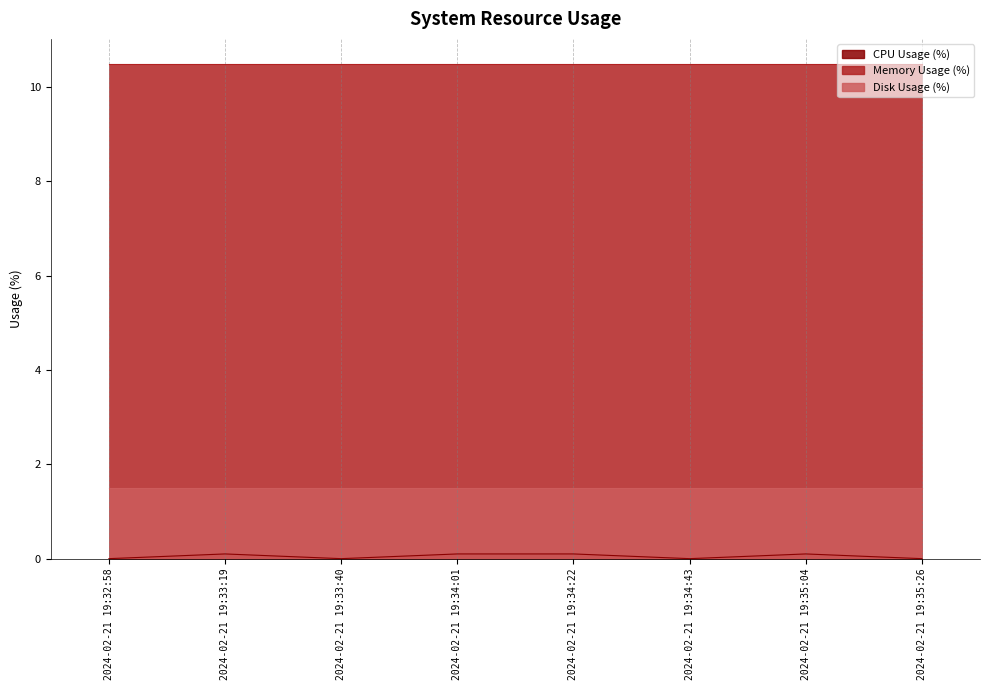

Reading left to right, list all the values displayed in this chart.

CPU Usage (%): 2024-02-21 19:32:58=0.0	2024-02-21 19:33:19=0.1	2024-02-21 19:33:40=0.0	2024-02-21 19:34:01=0.1	2024-02-21 19:34:22=0.1	2024-02-21 19:34:43=0.0	2024-02-21 19:35:04=0.1	2024-02-21 19:35:26=0.0
Memory Usage (%): 2024-02-21 19:32:58=10.5	2024-02-21 19:33:19=10.5	2024-02-21 19:33:40=10.5	2024-02-21 19:34:01=10.5	2024-02-21 19:34:22=10.5	2024-02-21 19:34:43=10.5	2024-02-21 19:35:04=10.5	2024-02-21 19:35:26=10.5
Disk Usage (%): 2024-02-21 19:32:58=1.5	2024-02-21 19:33:19=1.5	2024-02-21 19:33:40=1.5	2024-02-21 19:34:01=1.5	2024-02-21 19:34:22=1.5	2024-02-21 19:34:43=1.5	2024-02-21 19:35:04=1.5	2024-02-21 19:35:26=1.5